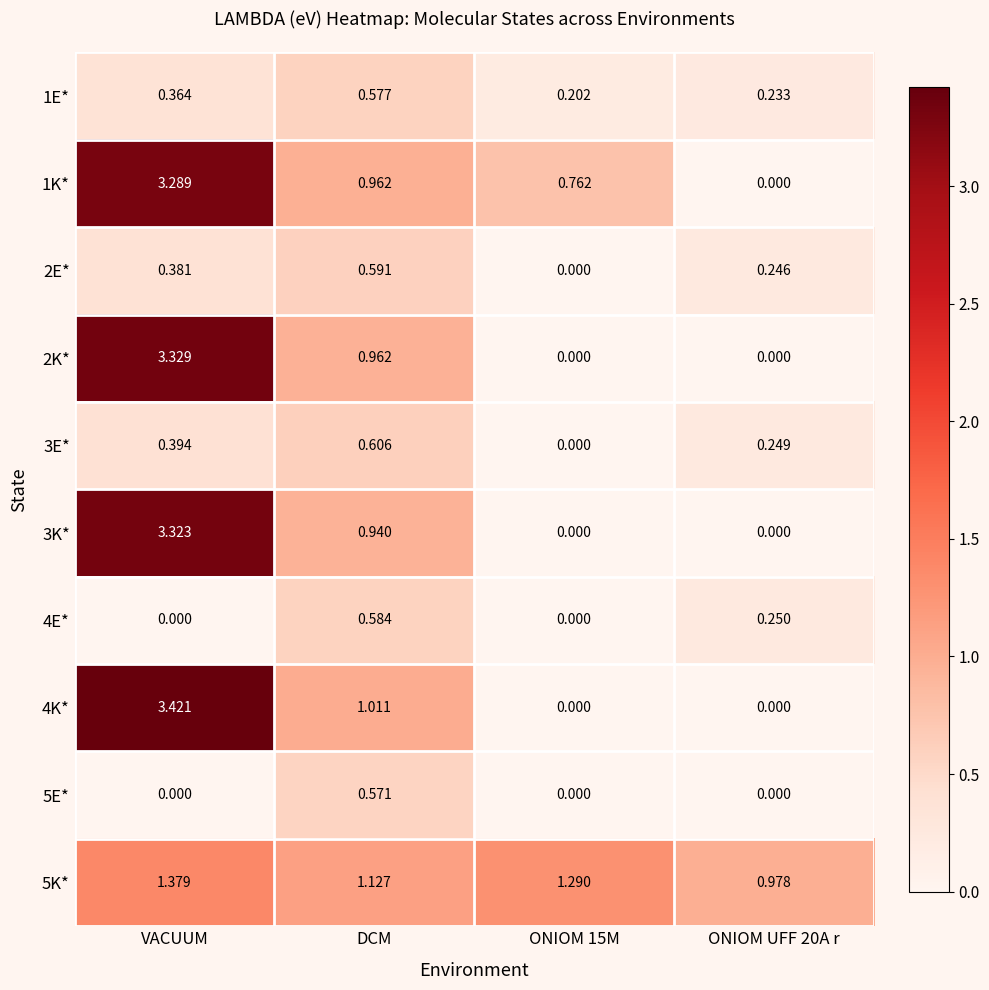

Rank the series by their maximum value, from highest to lowest.

4K*, 2K*, 3K*, 1K*, 5K*, 3E*, 2E*, 4E*, 1E*, 5E*